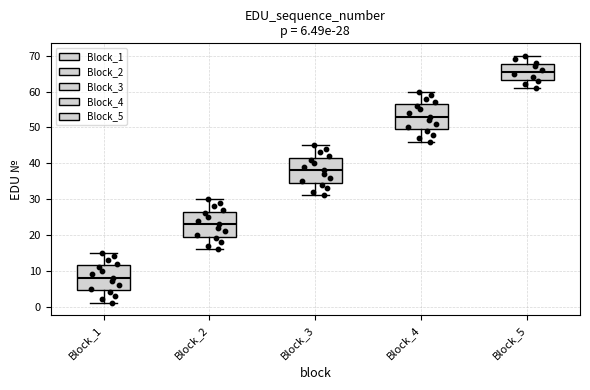

Which box has the highest median line?

Block_5